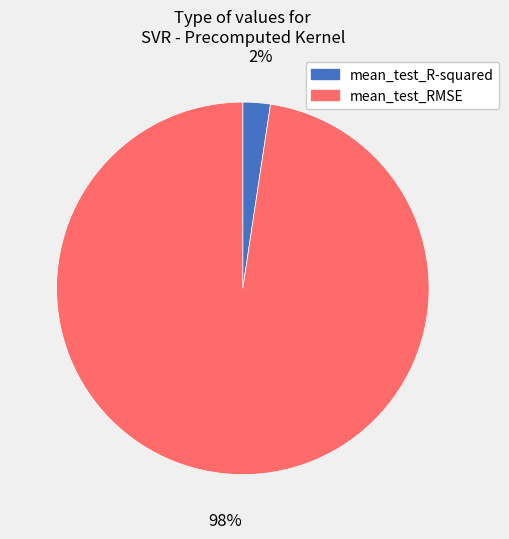

What is the largest slice in the pie chart?

mean_test_RMSE